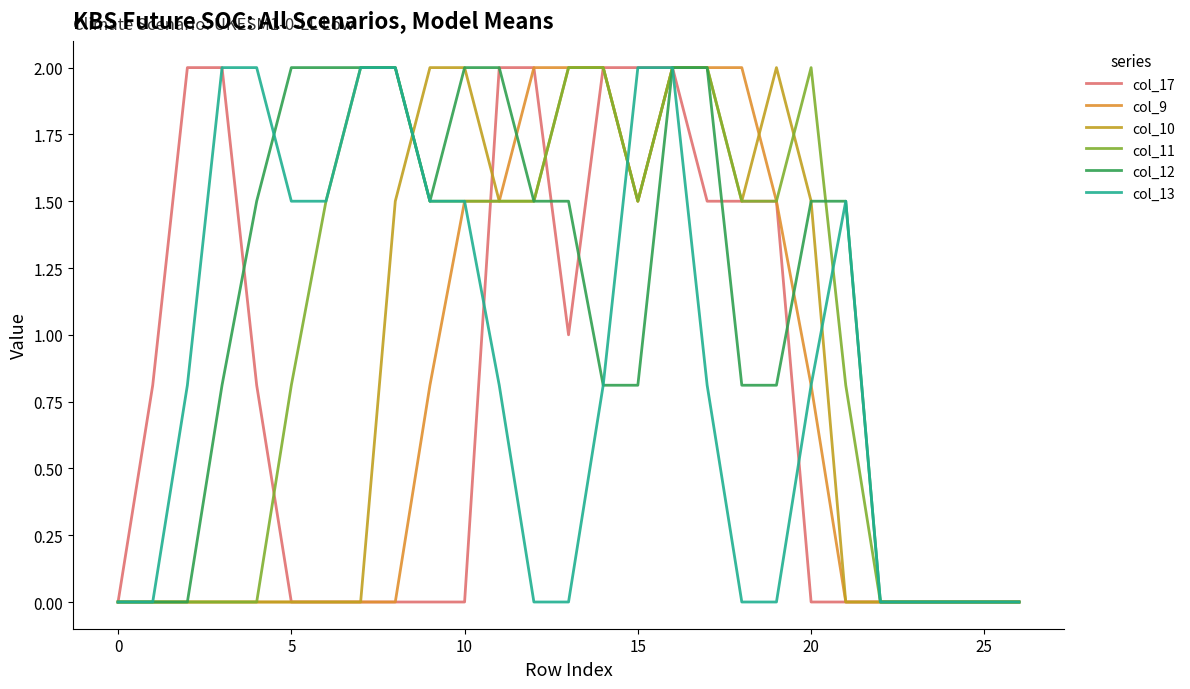

Which series ends up on top after the final intersection of col_17 and col_12?

col_12